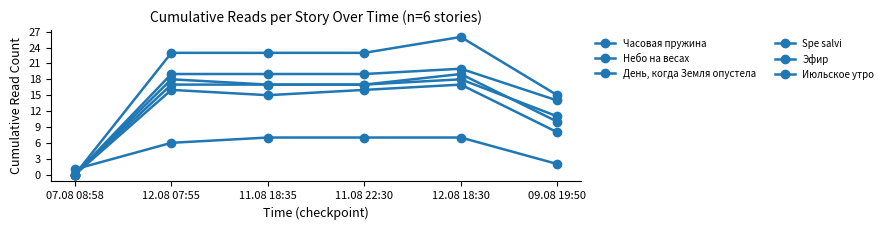

List the labels in order of Эфир value, smallest first.

07.08 08:58, 09.08 19:50, 11.08 18:35, 11.08 22:30, 12.08 07:55, 12.08 18:30